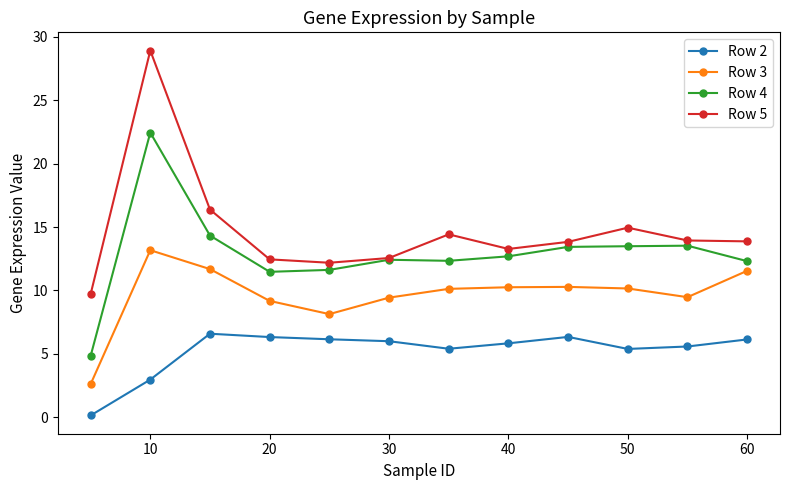

What is the value of the Row 3 point at the 3rd from the left?

11.7